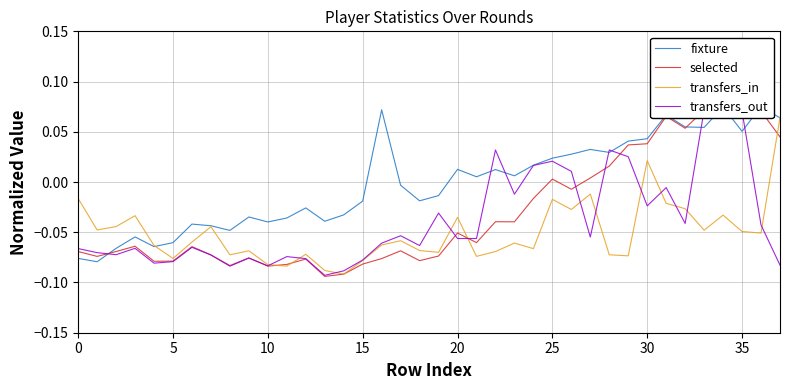

How many values in transfers_in are below zero?

36